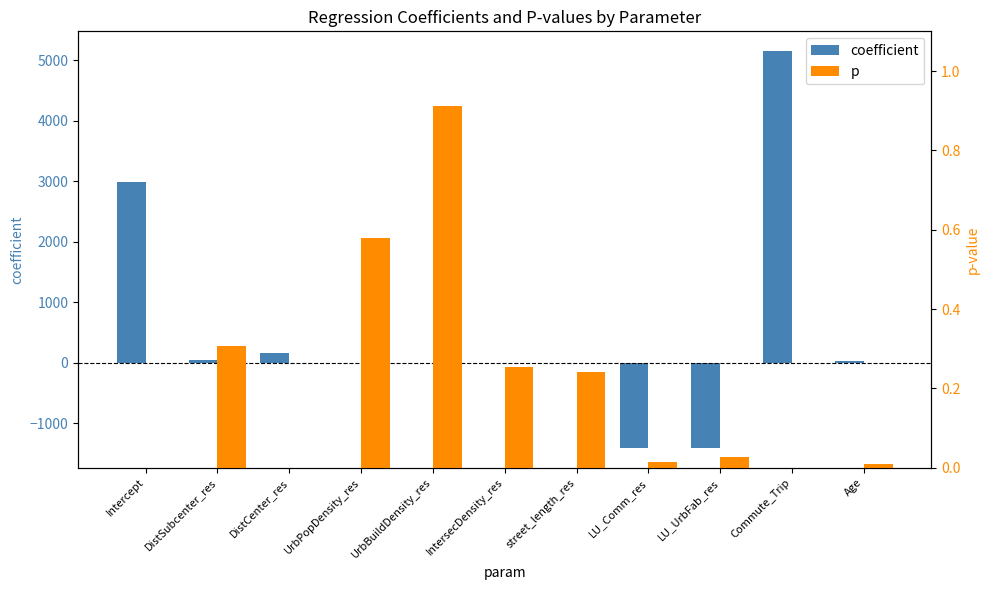

What is the label of the 2nd bar from the left?

DistSubcenter_res